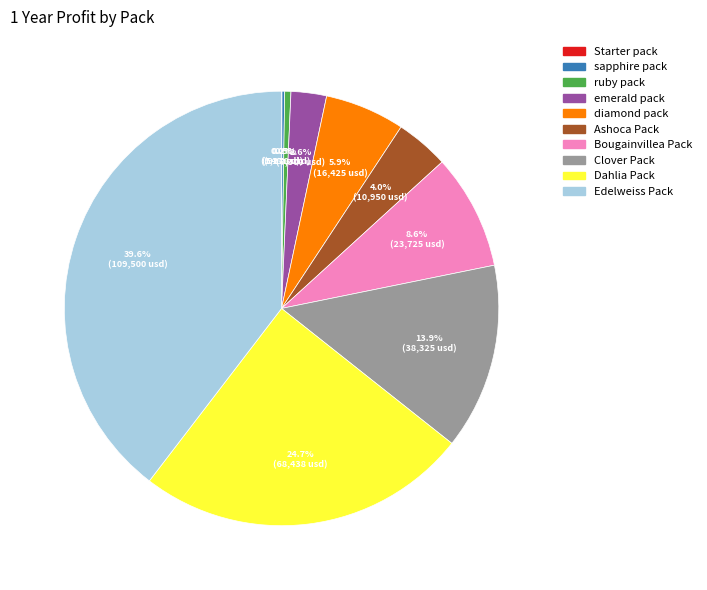

Is there any slice that represents more than half of the pie?

No